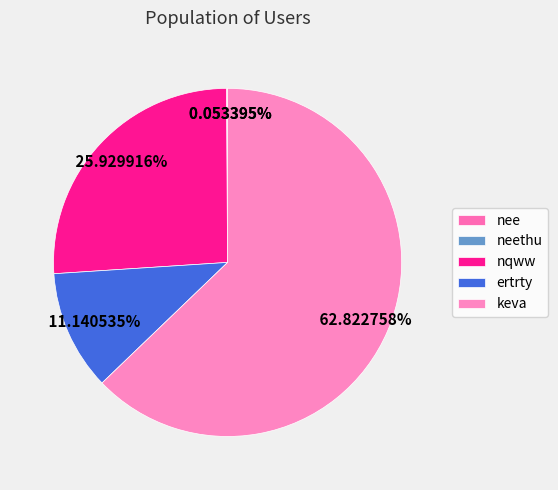

Between ertrty and nee, which is larger?

ertrty